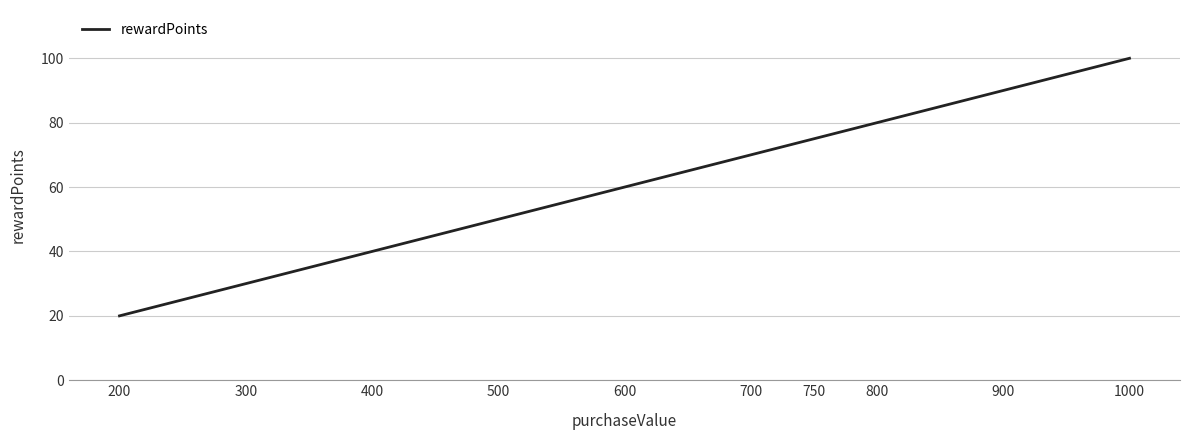

Read the value at 1000.

100